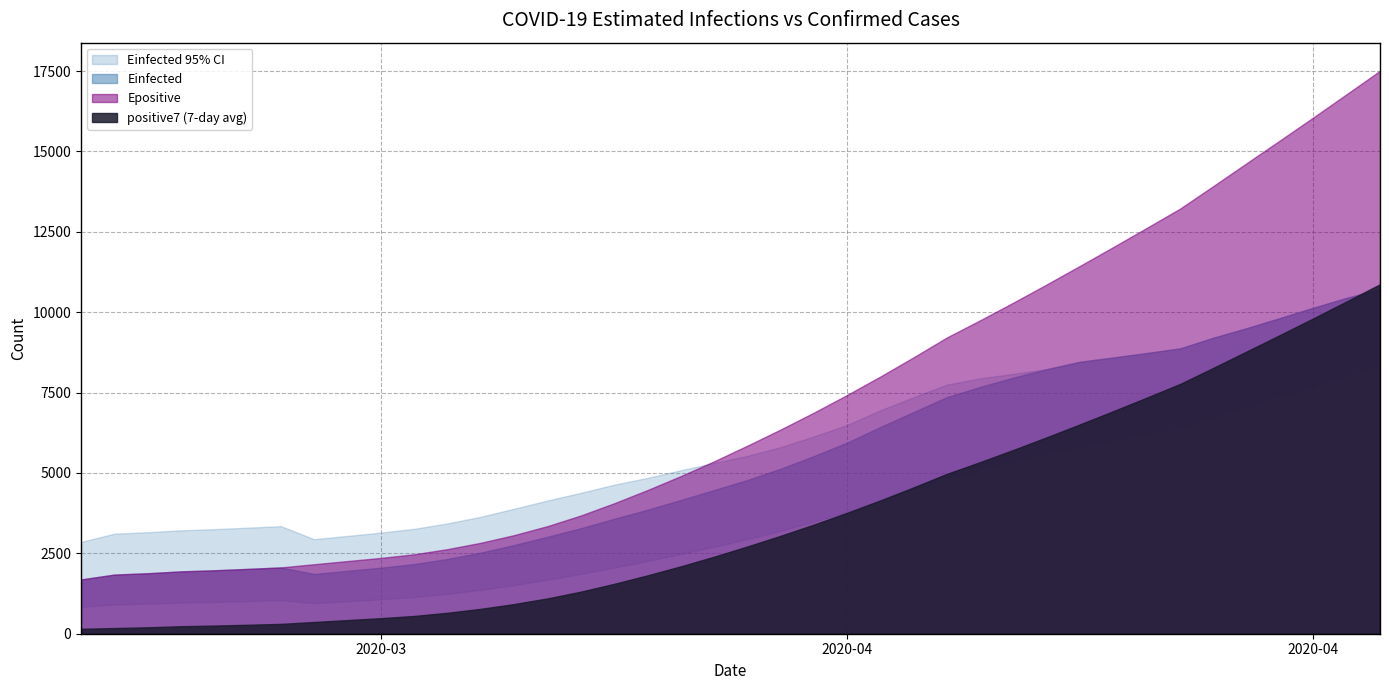

True or false: Einfected_L and Epositive intersect in this chart.

False